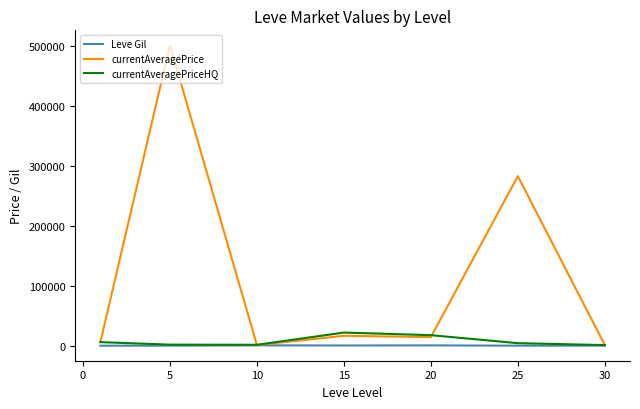

Which series has the largest total across all categories?

currentAveragePrice